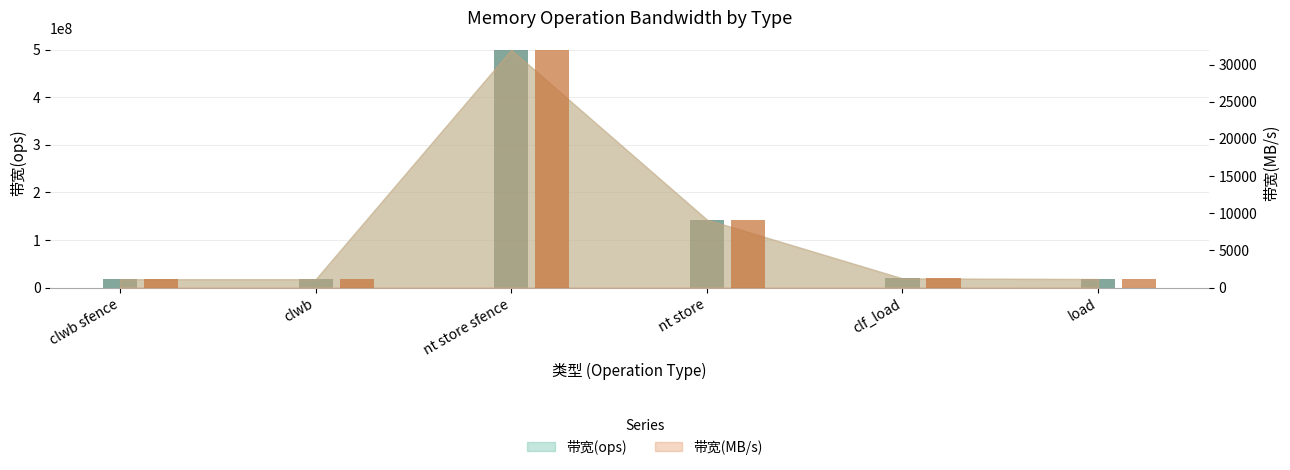

Which series has the largest total across all categories?

带宽(ops)